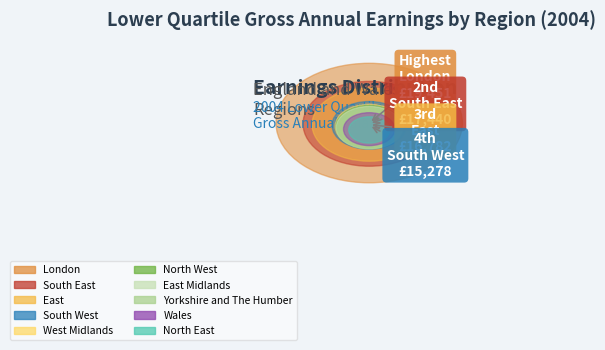

To the nearest percent, what percentage of the pie is South West?

10%